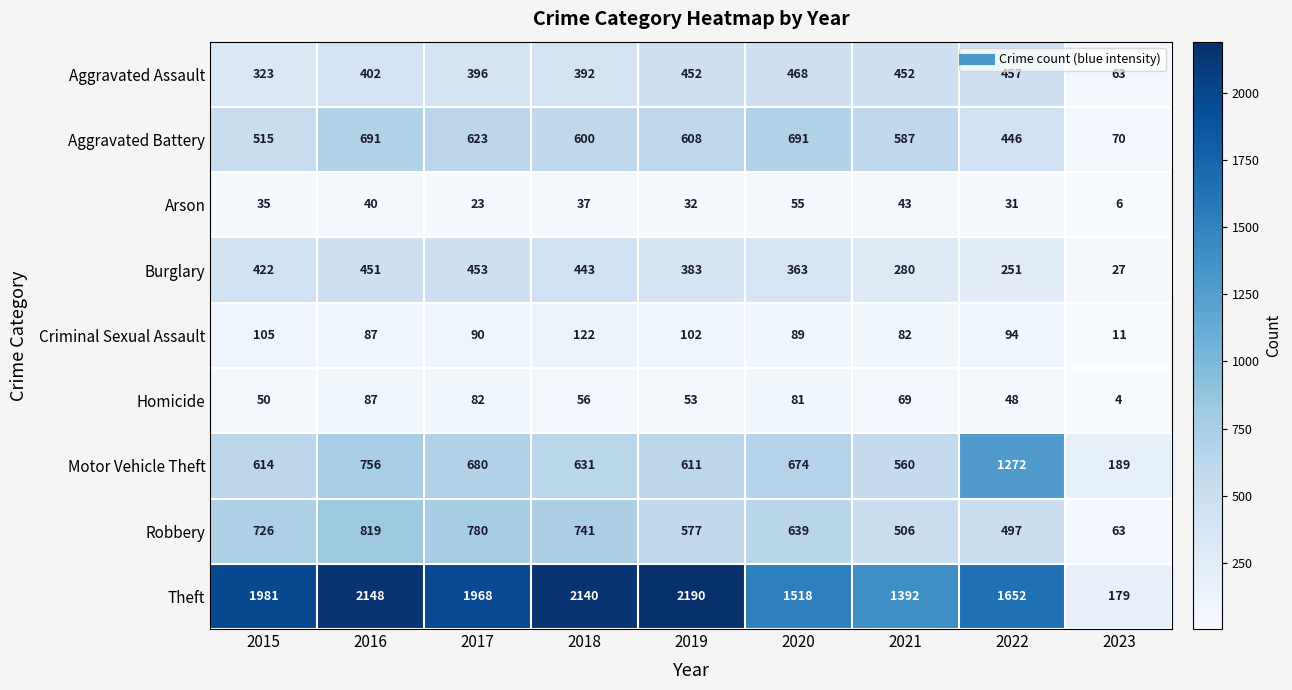

True or false: Arson has a value of 18 at 2019.

False